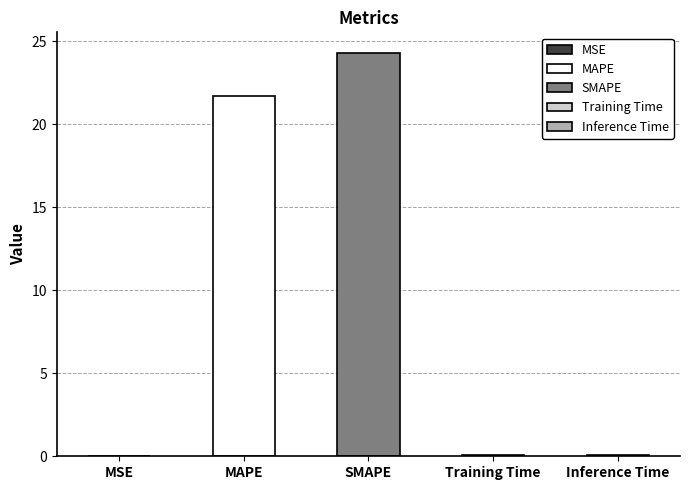

What is the difference between the values at SMAPE and Training Time?

24.2